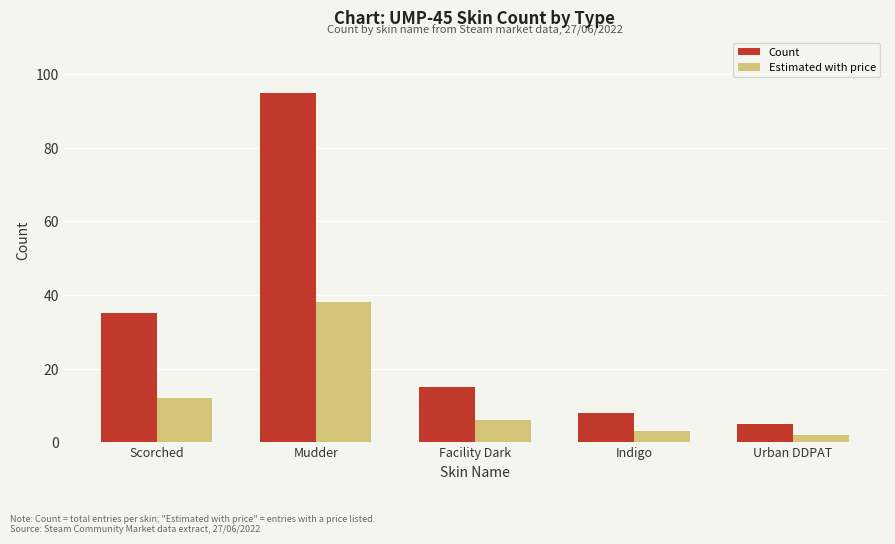

Which category has the lowest value in the Estimated with price series?

Urban DDPAT